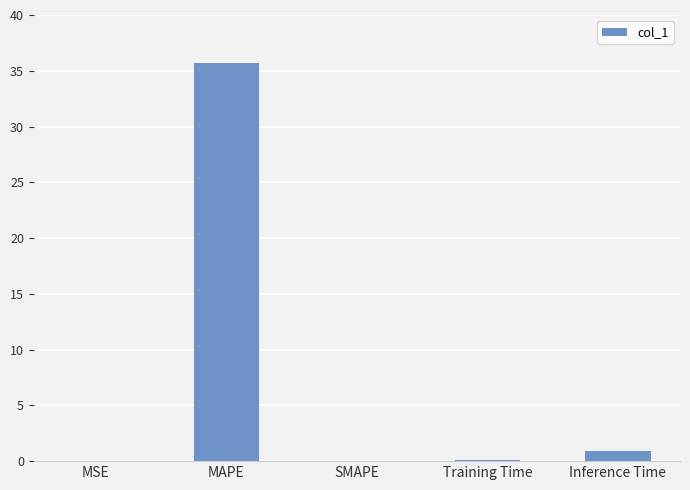

What is the sum of all values?

36.7